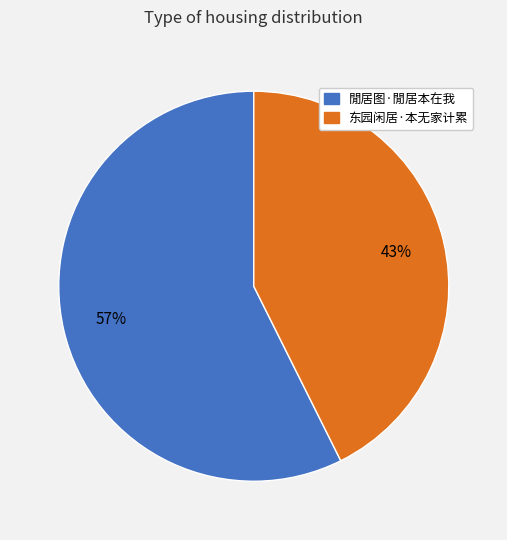

Rank the categories by value from highest to lowest.

閒居图·閒居本在我, 东园闲居·本无家计累